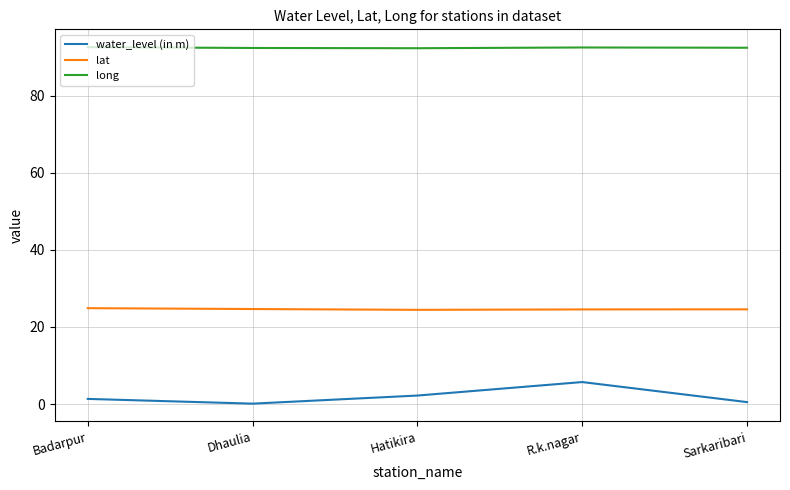

What is the maximum value for water_level (in m)?

5.7